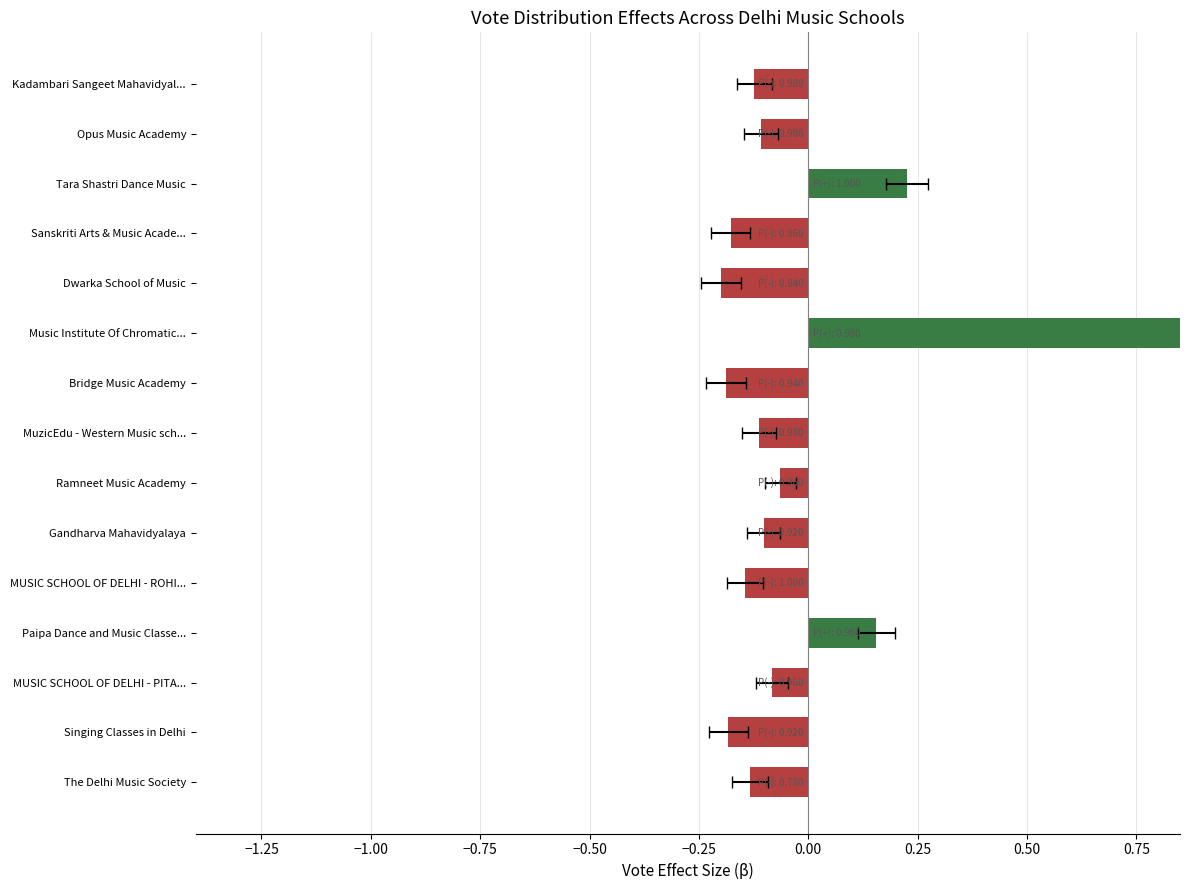

True or false: the data shows -0.2 at Dwarka School of Music.

True